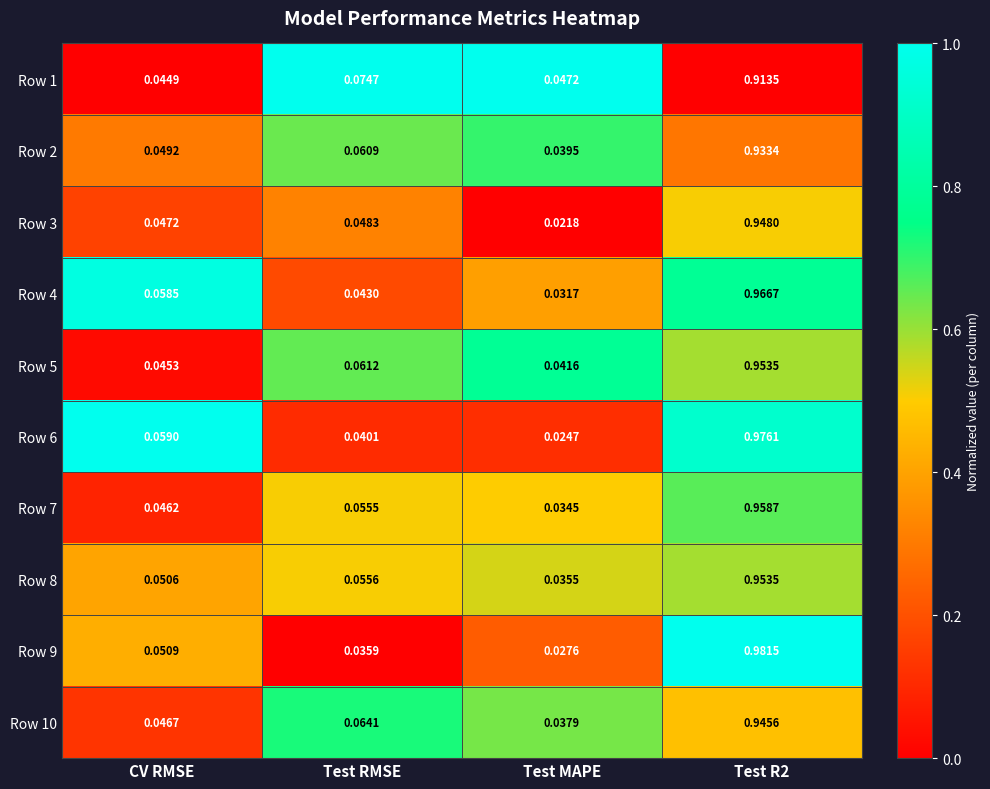

At how many categories does at least one series exceed 0?

4